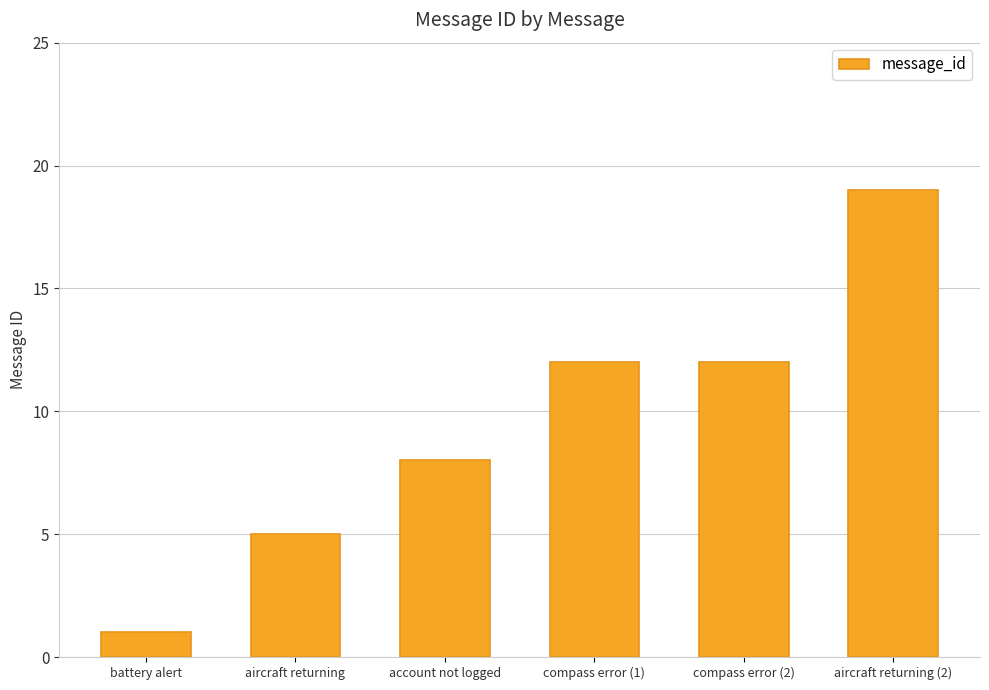

Between battery alert and account not logged, which is larger?

account not logged